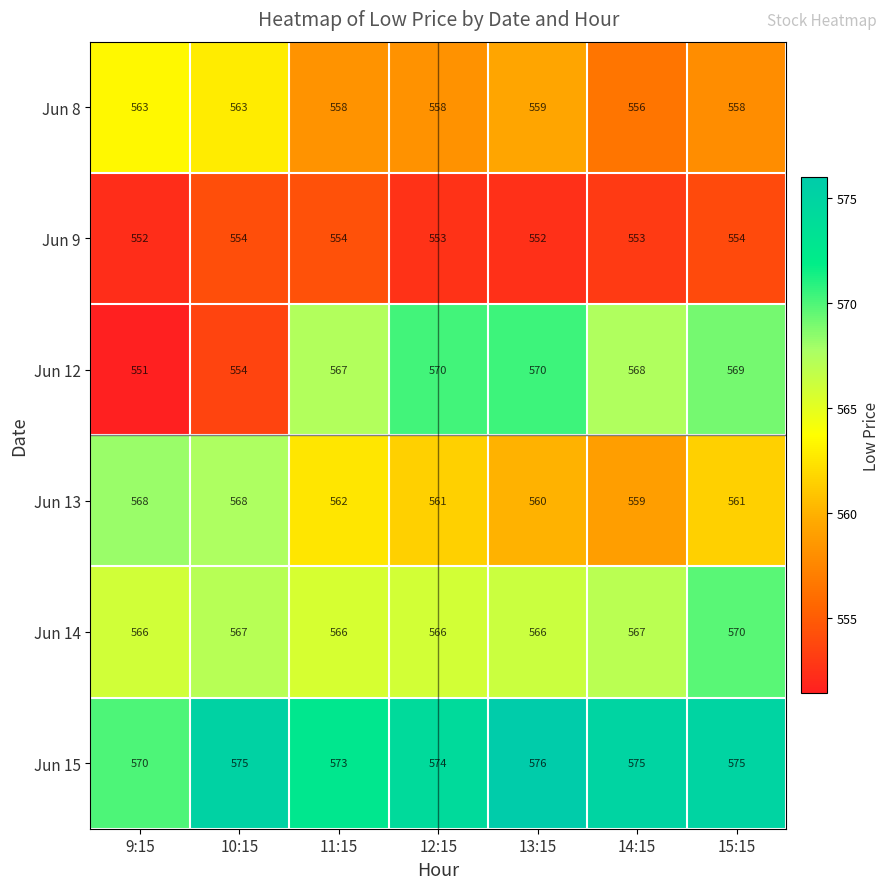

Count the number of data series in this chart.

6